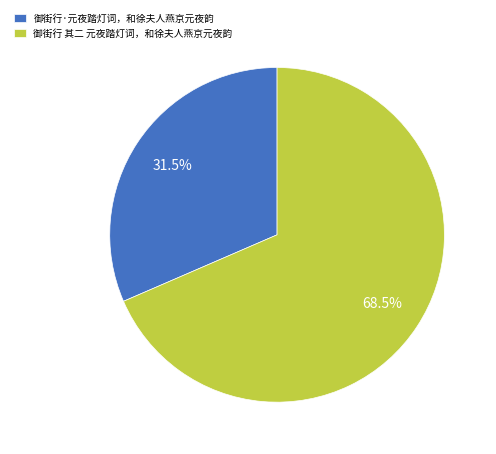

Is it true that 御街行 其二 元夜踏灯词，和徐夫人燕京元夜韵 is 56% of the pie?

False